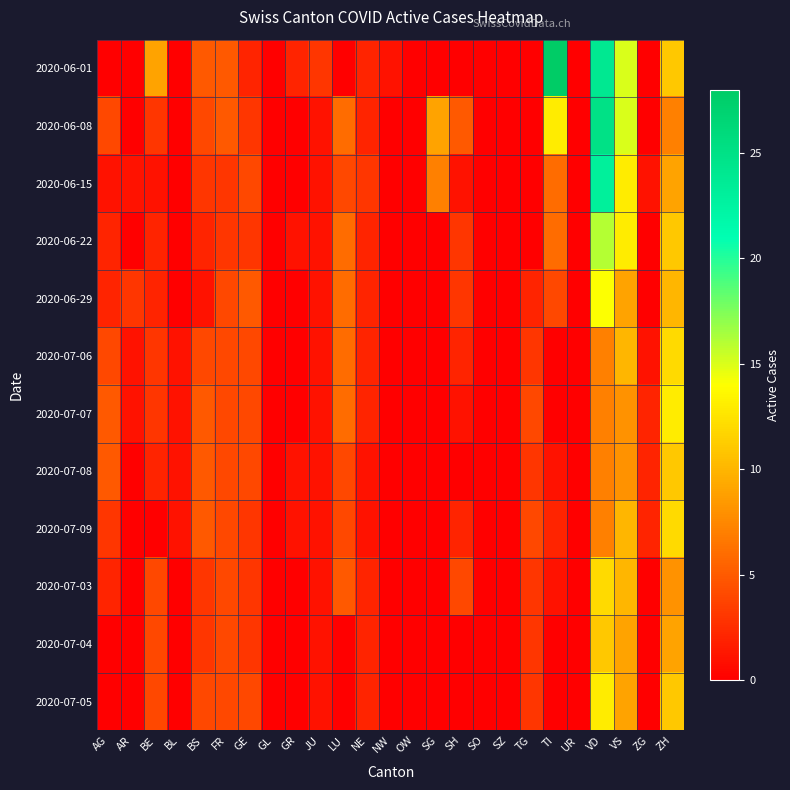

At which category does the chart reach its peak across all series?

TI